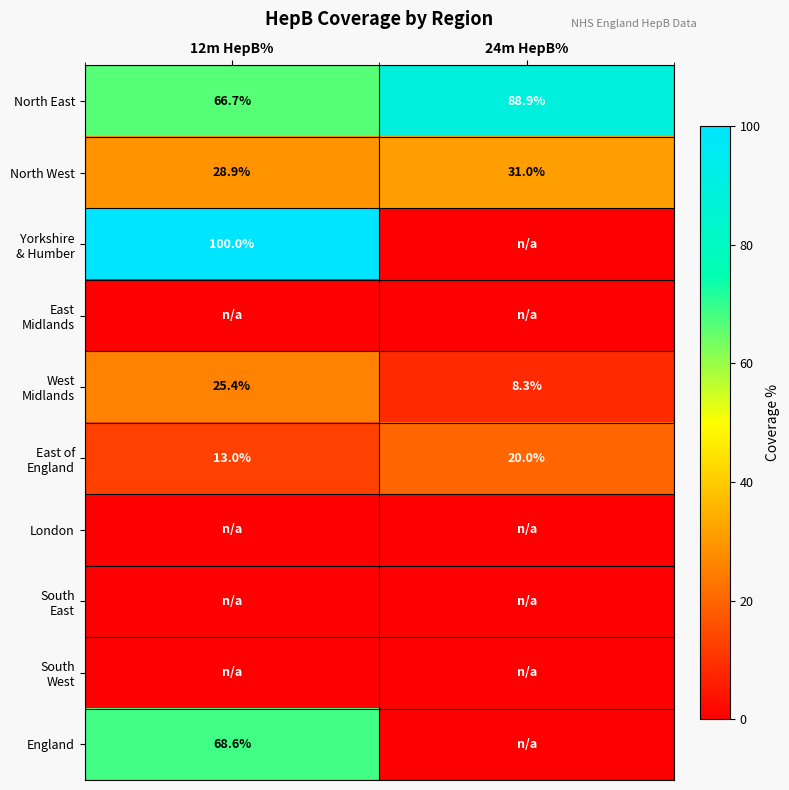

At which category does the chart reach its peak across all series?

12m HepB%